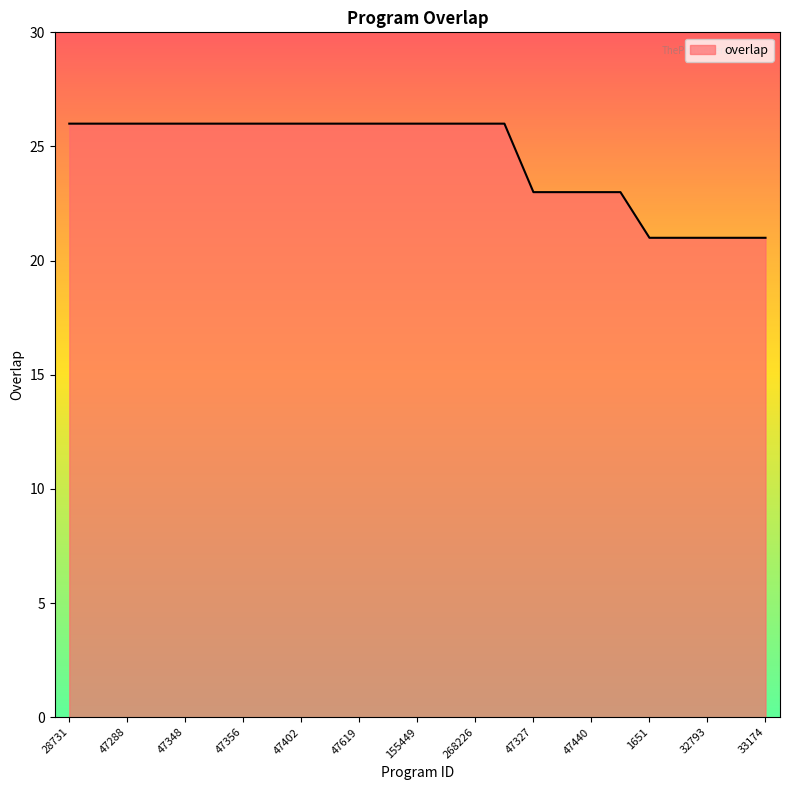

What is the greatest value displayed?

26